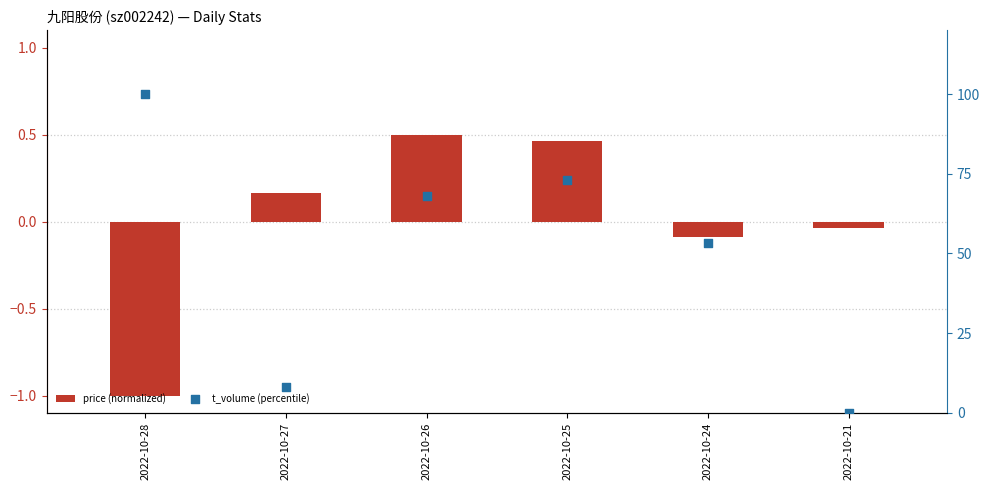

Which series has the largest total across all categories?

t_volume (percentile)